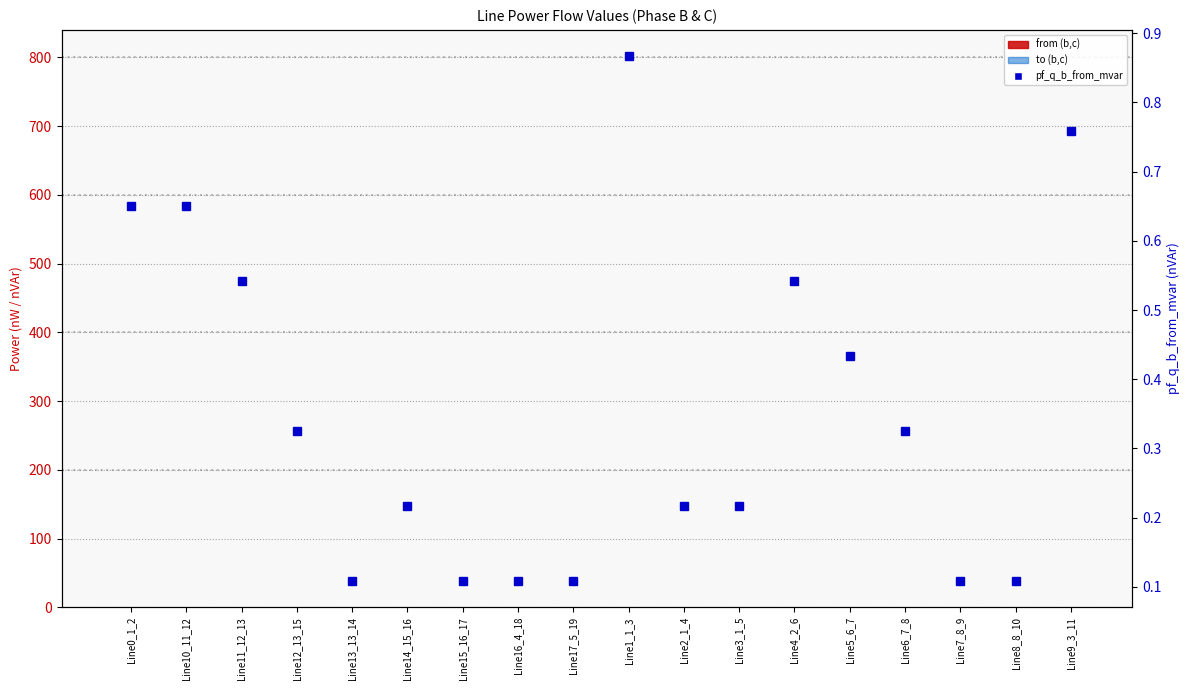

What is the sum of all pf_q_b_from_mvar values?

6.4